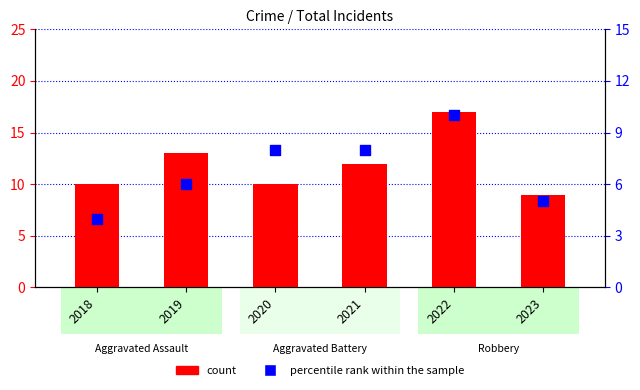

What is the total value across all series at 2020?

18